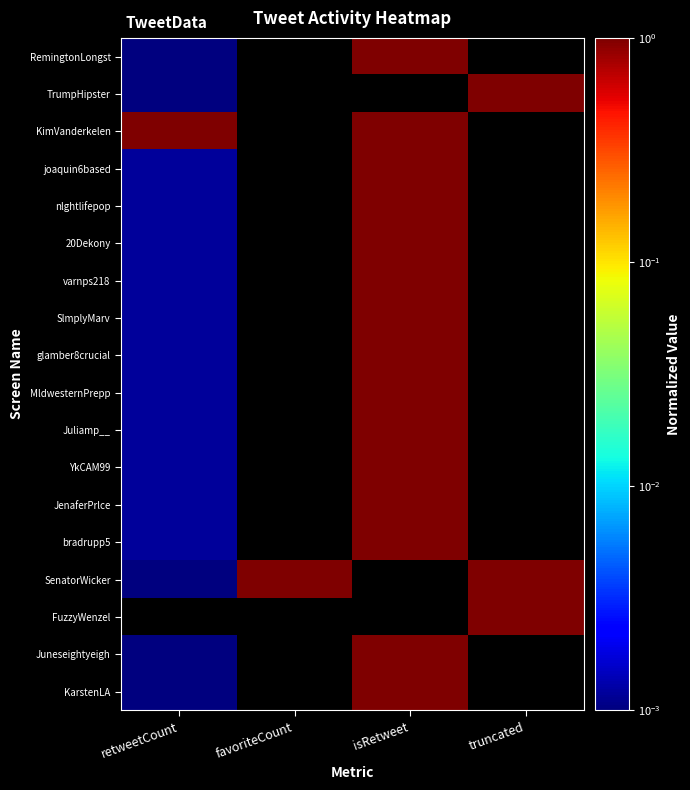

How many series are shown in this chart?

18